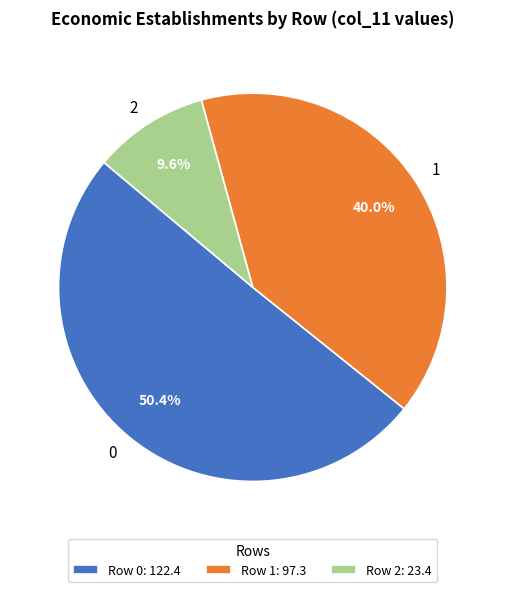

The 1 slice represents 32% of the pie. True or false?

False